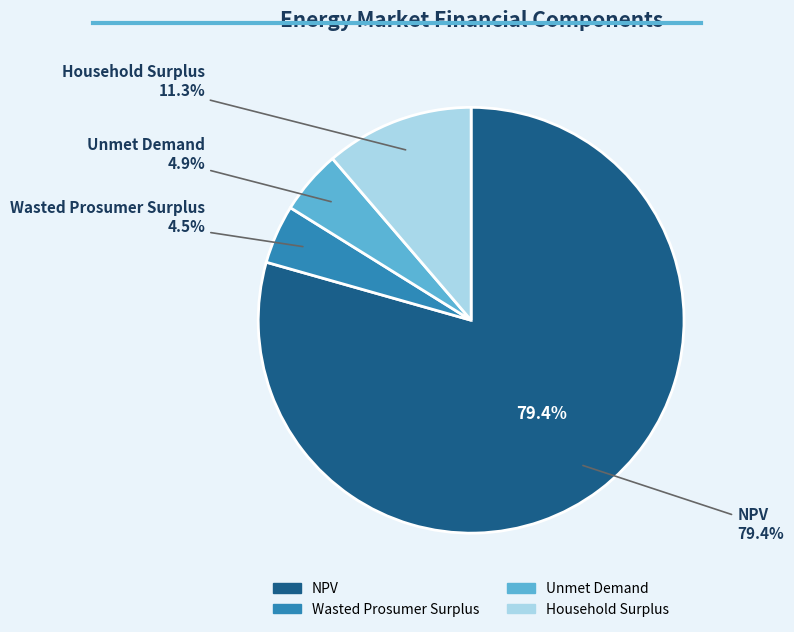

Combined, what portion of the pie is Household Surplus and Wasted Prosumer Surplus?

15.8%